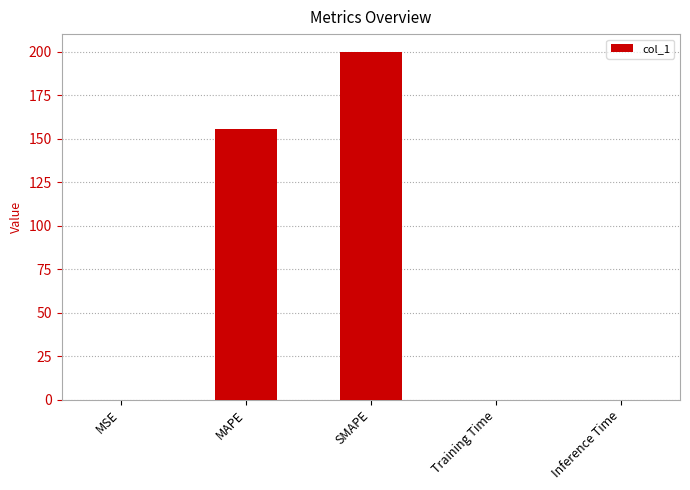

What is the sum of all values?

355.2